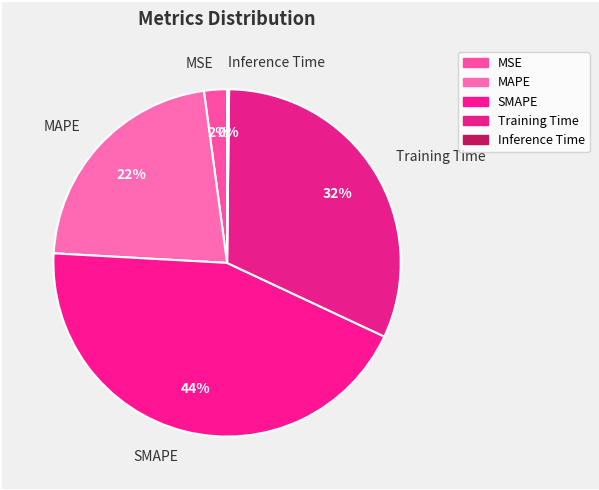

Combined, do MAPE and Training Time account for over 50%?

Yes